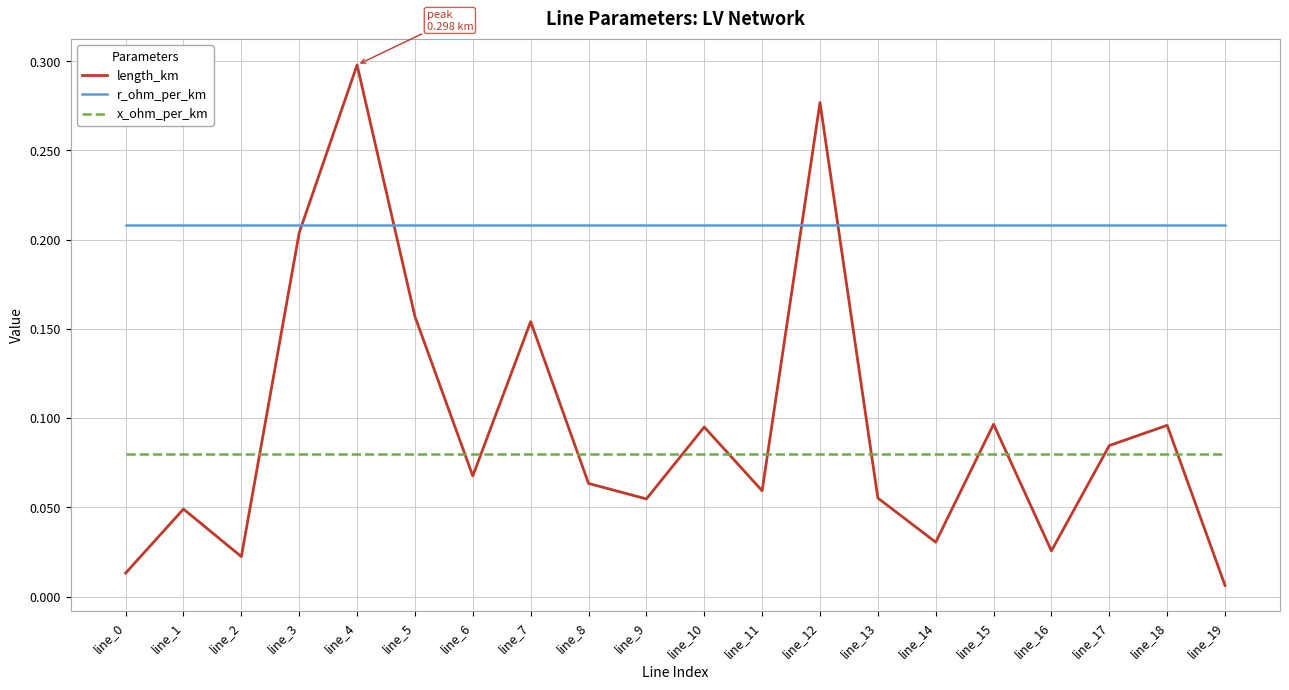

Which series has the largest total across all categories?

r_ohm_per_km